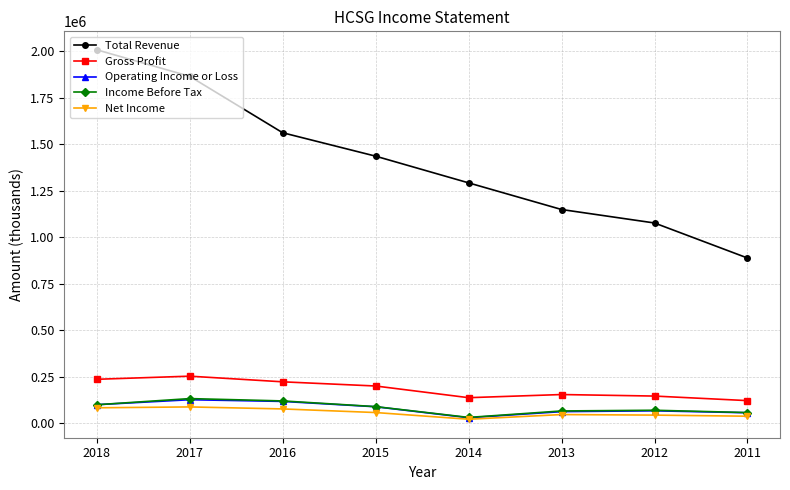

Which series changed the most between 2012 and 2011?

Total Revenue